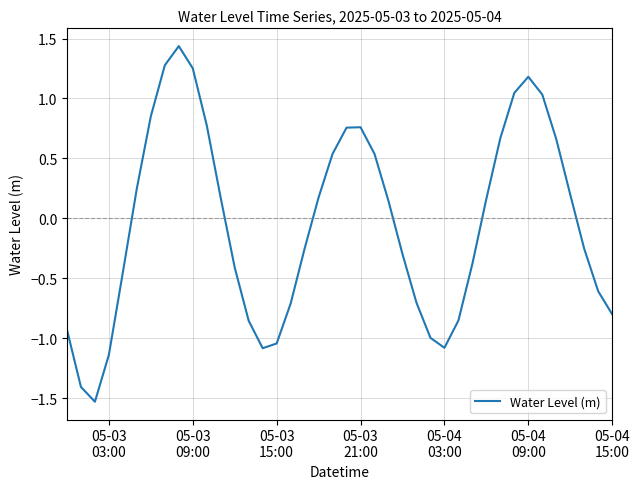

What is the difference between the maximum and minimum values?

3.0